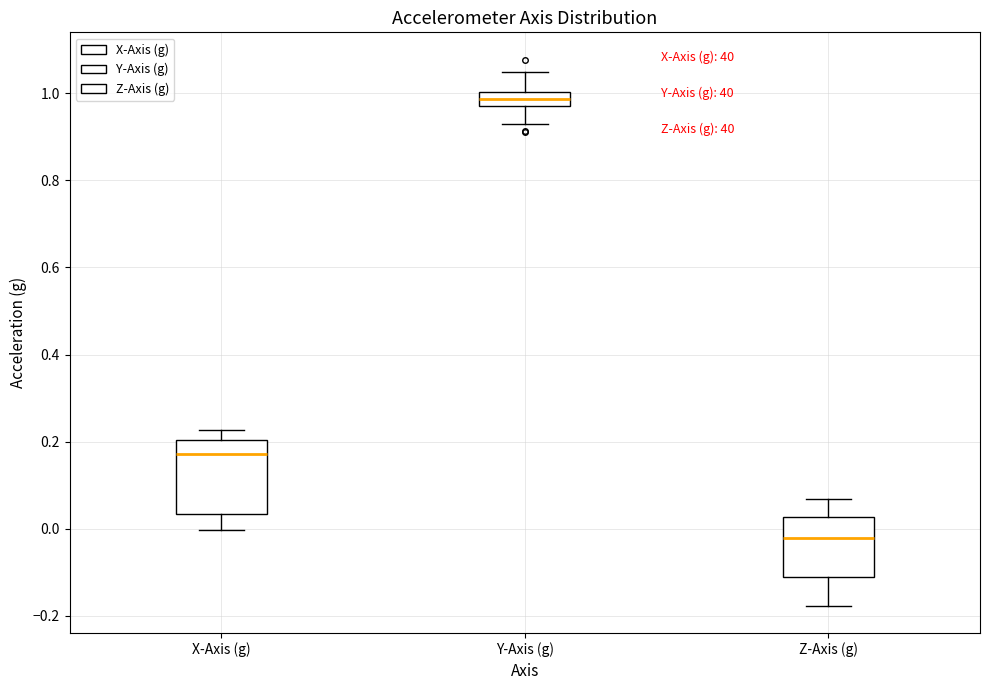

Reading left to right, read every box against the y-axis: the position of its median line, the range the box covers, and the ends of its whiskers. The values are not printed on the chart, so give them approximately, as read against the axis.

X-Axis (g): median 0.18, box 0.04 to 0.20, whiskers 0.00 to 0.22
Y-Axis (g): median 0.98 (inside the box), box 0.98 to 1.00, whiskers 0.92 to 1.04
Z-Axis (g): median -0.02, box -0.12 to 0.02, whiskers -0.18 to 0.06